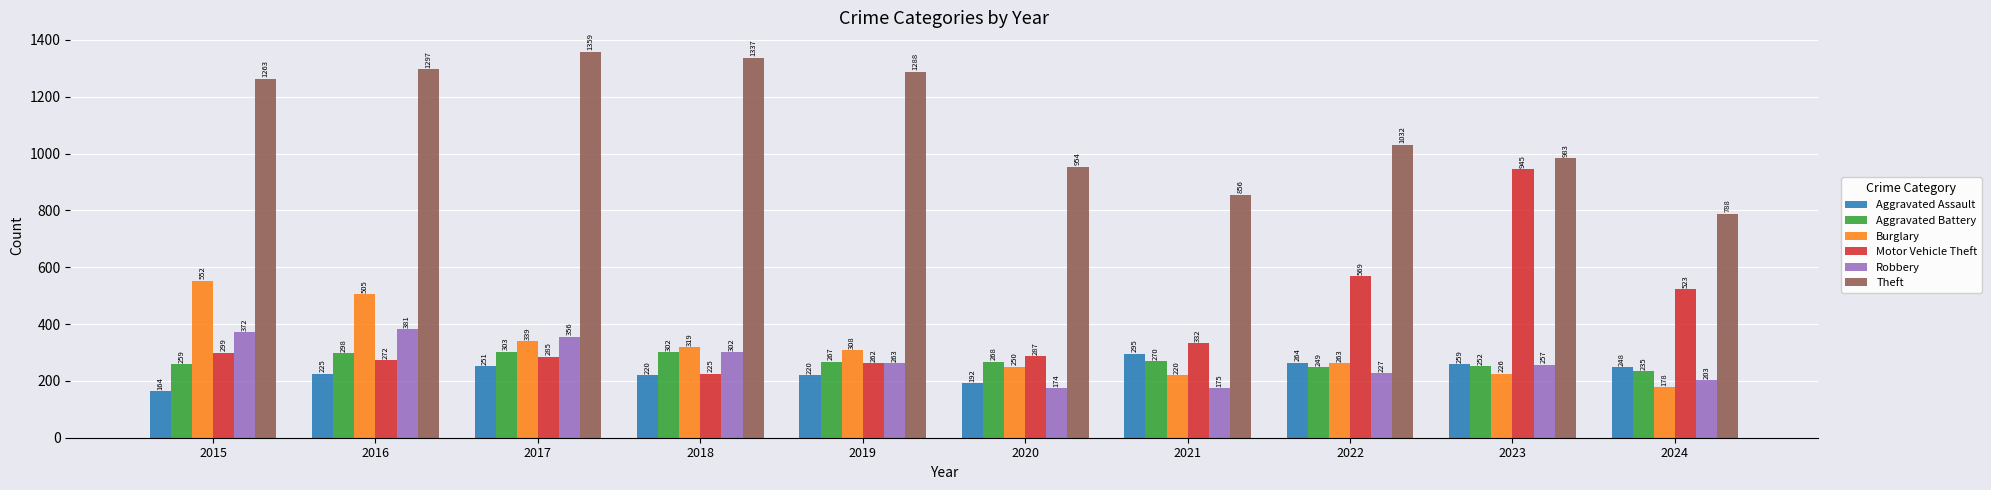

Between 2016 and 2020, which series saw the biggest shift?

Theft